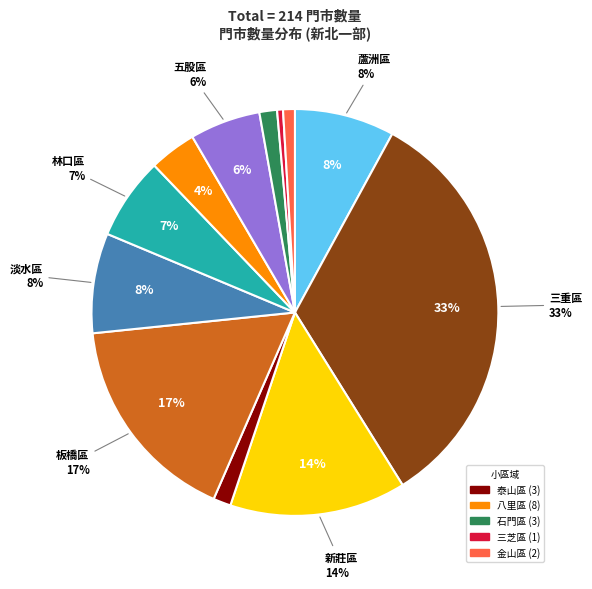

What is the largest slice in the pie chart?

三重區